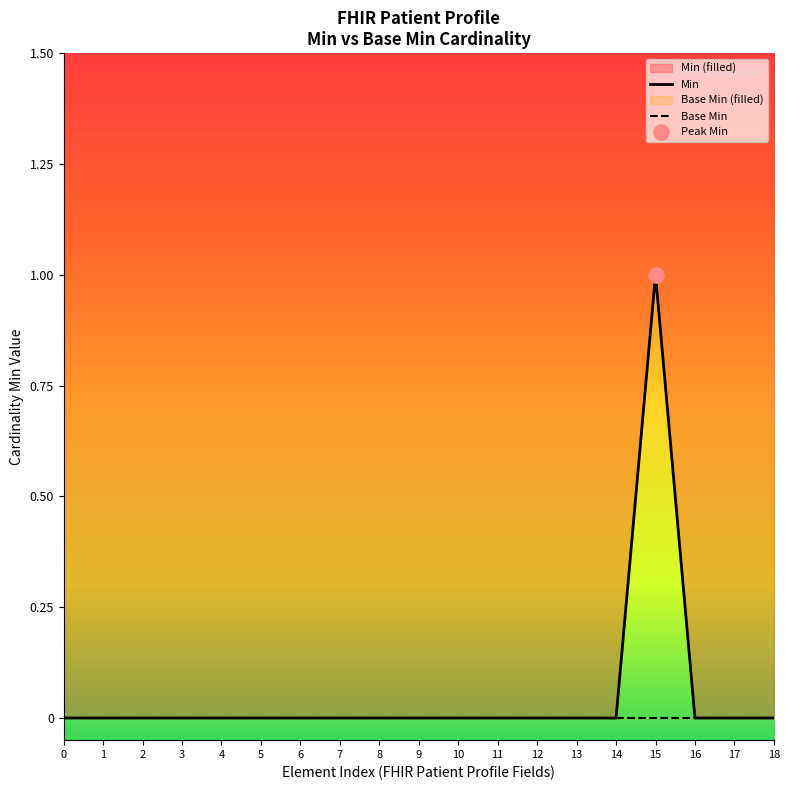

Which series reaches the minimum Y coordinate?

Min